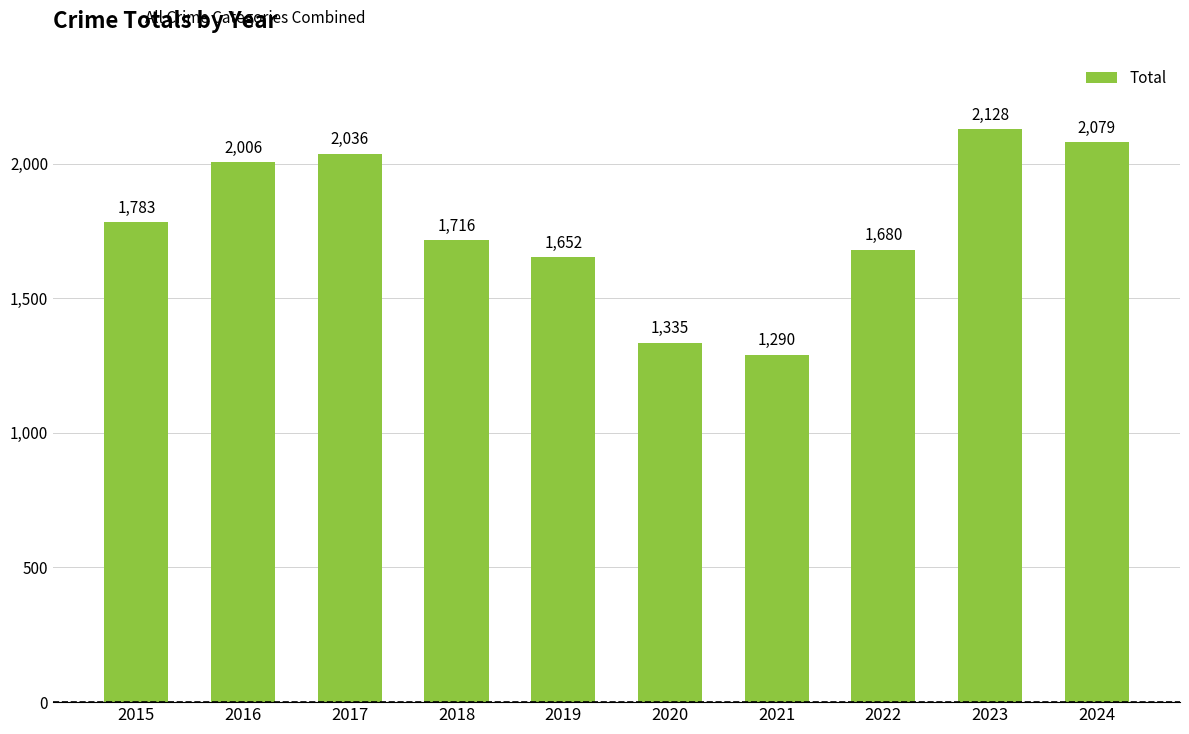

Reading left to right, extract all data points from this chart.

2015=1783	2016=2006	2017=2036	2018=1716	2019=1652	2020=1335	2021=1290	2022=1680	2023=2128	2024=2079